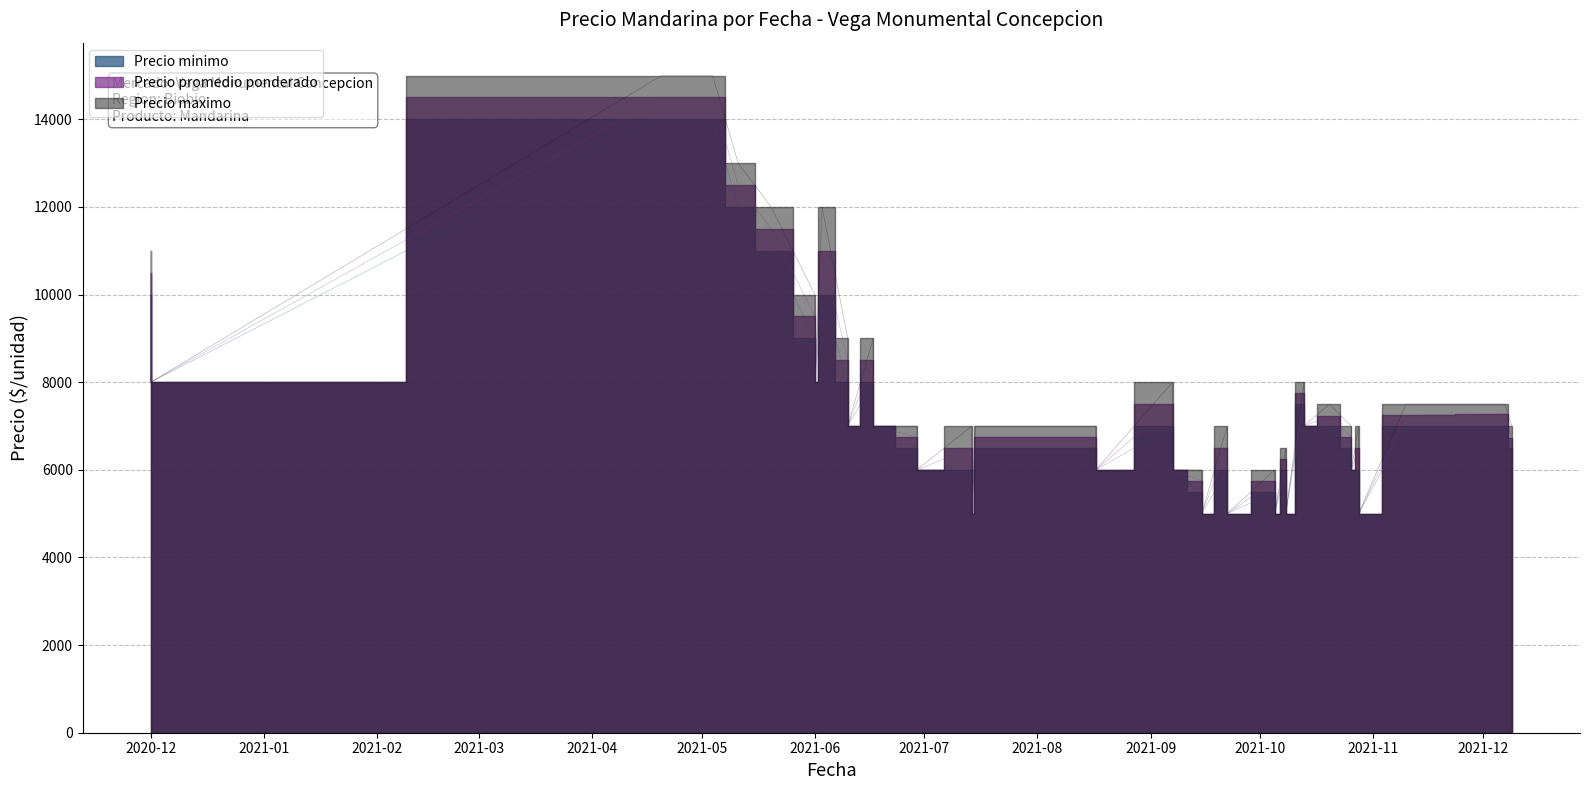

True or false: Precio minimo and Precio maximo intersect in this chart.

False